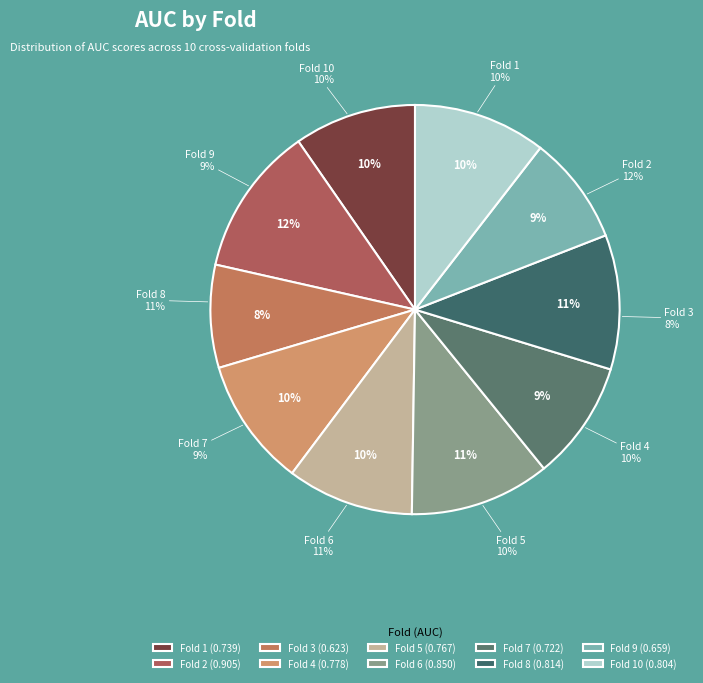

To the nearest percent, what percentage of the pie is Fold 6?

11%